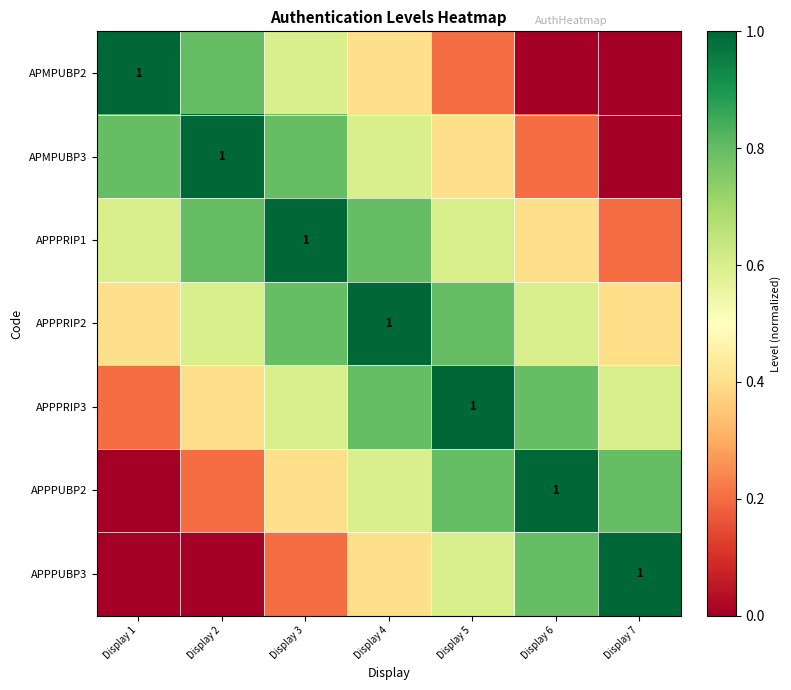

What is the difference between the APPPRIP2 values at Display 1 and Display 5?

0.4